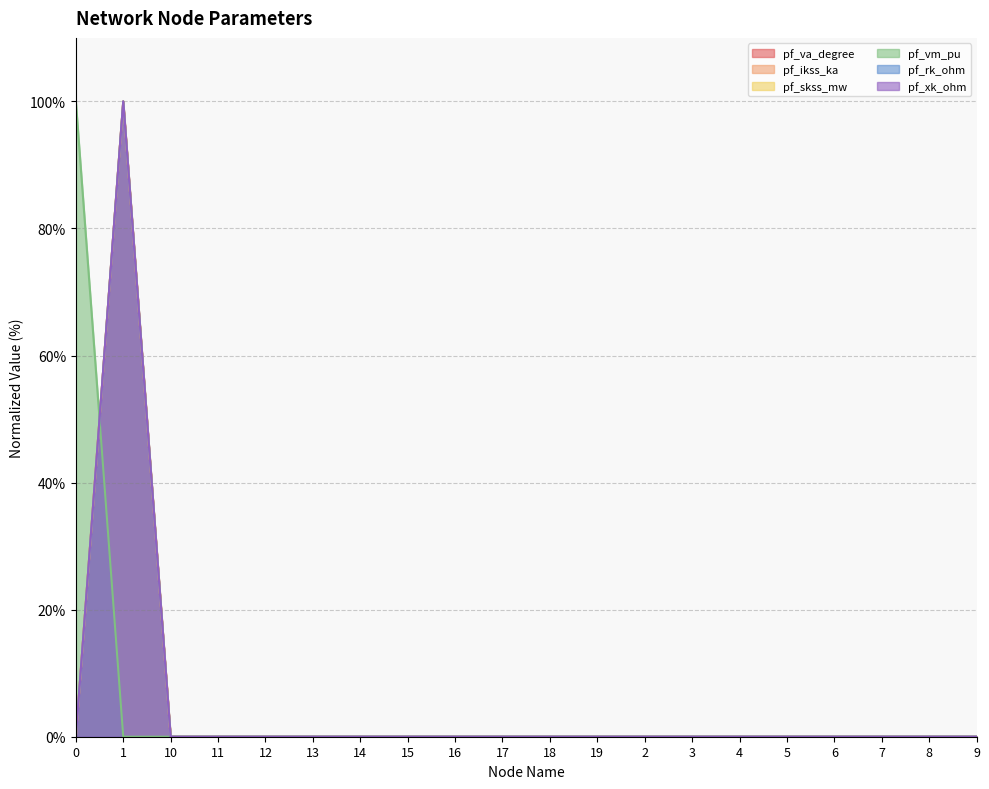

Reading right to left, what are all the values shown in this chart?

pf_va_degree: 9=0.0	8=0.0	7=0.0	6=0.0	5=0.0	4=0.0	3=0.0	2=0.0	19=0.0	18=0.0	17=0.0	16=0.0	15=0.0	14=0.0	13=0.0	12=0.0	11=0.0	10=0.0	1=100.0	0=0.0
pf_ikss_ka: 9=0.0	8=0.0	7=0.0	6=0.0	5=0.0	4=0.0	3=0.0	2=0.0	19=0.0	18=0.0	17=0.0	16=0.0	15=0.0	14=0.0	13=0.0	12=0.0	11=0.0	10=0.0	1=100.0	0=0.0
pf_skss_mw: 9=0.0	8=0.0	7=0.0	6=0.0	5=0.0	4=0.0	3=0.0	2=0.0	19=0.0	18=0.0	17=0.0	16=0.0	15=0.0	14=0.0	13=0.0	12=0.0	11=0.0	10=0.0	1=100.0	0=0.0
pf_vm_pu: 9=0.0	8=0.0	7=0.0	6=0.0	5=0.0	4=0.0	3=0.0	2=0.0	19=0.0	18=0.0	17=0.0	16=0.0	15=0.0	14=0.0	13=0.0	12=0.0	11=0.0	10=0.0	1=0.0	0=100.0
pf_rk_ohm: 9=0.0	8=0.0	7=0.0	6=0.0	5=0.0	4=0.0	3=0.0	2=0.0	19=0.0	18=0.0	17=0.0	16=0.0	15=0.0	14=0.0	13=0.0	12=0.0	11=0.0	10=0.0	1=100.0	0=0.0
pf_xk_ohm: 9=0.0	8=0.0	7=0.0	6=0.0	5=0.0	4=0.0	3=0.0	2=0.0	19=0.0	18=0.0	17=0.0	16=0.0	15=0.0	14=0.0	13=0.0	12=0.0	11=0.0	10=0.0	1=100.0	0=0.0